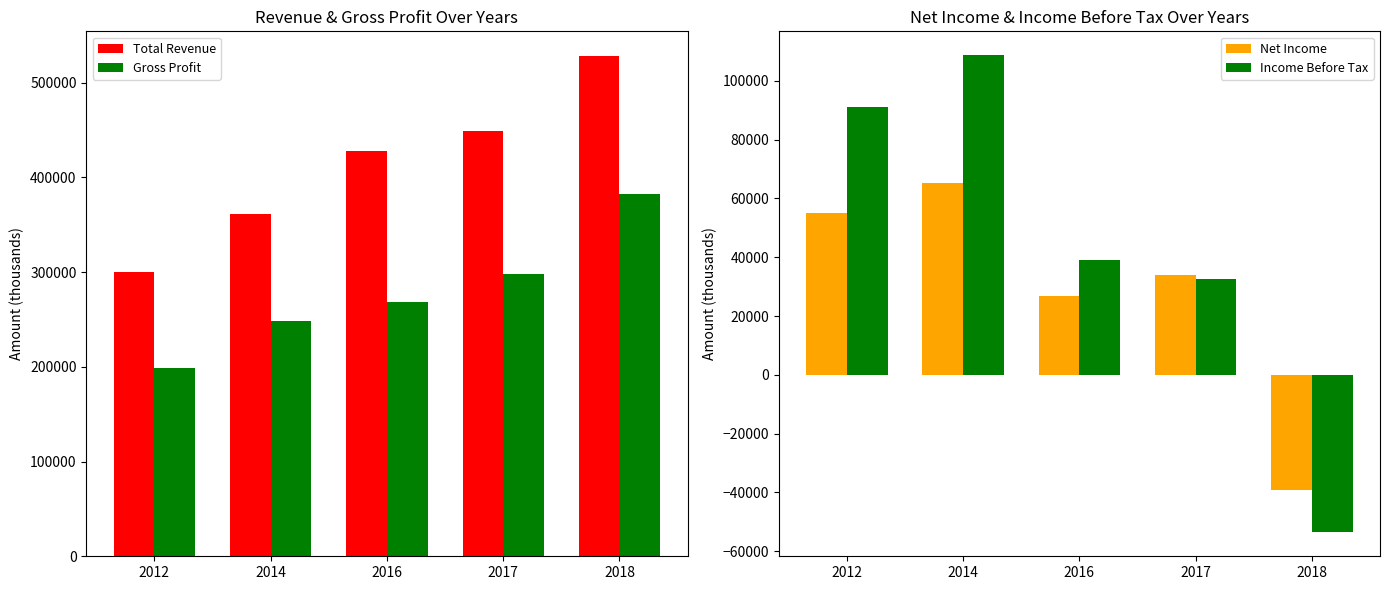

How many groups of bars are there?

5